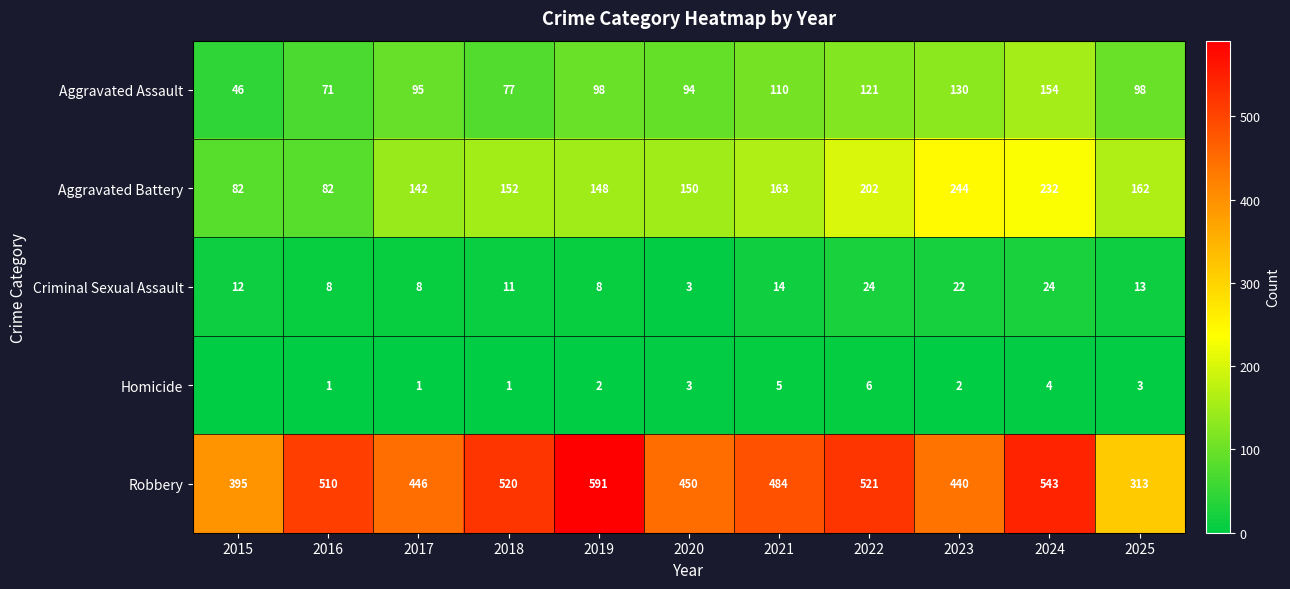

What is the total value across all series at 2015?

535